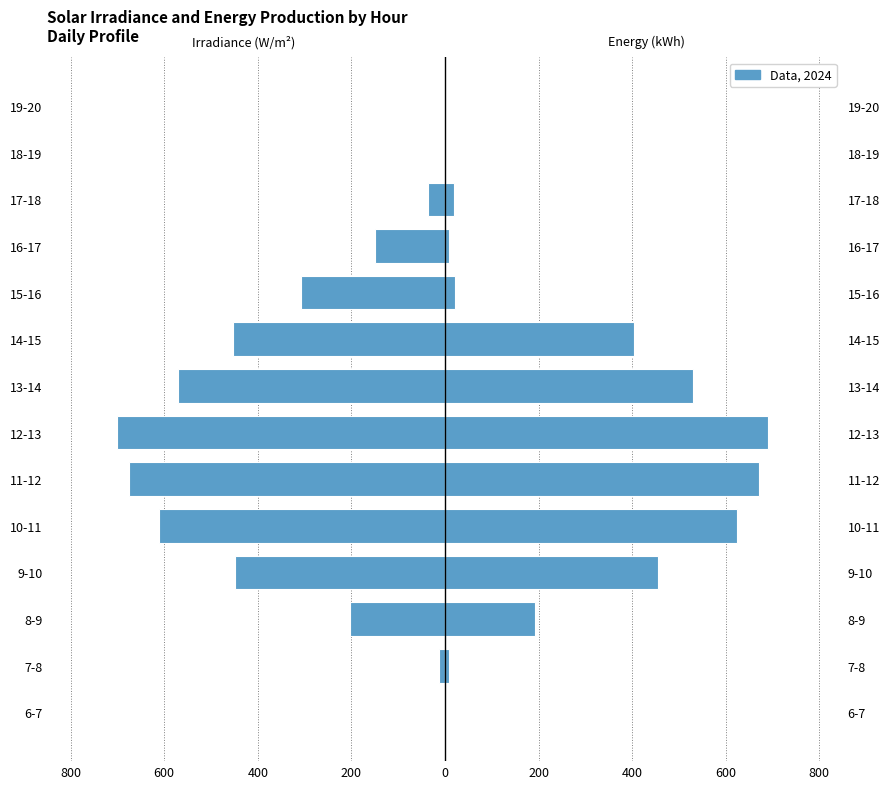

Is the value of Average_solar_irradiance_W_m2 at 15-16 greater than the value of Energy_production_kWh at 15-16?

No